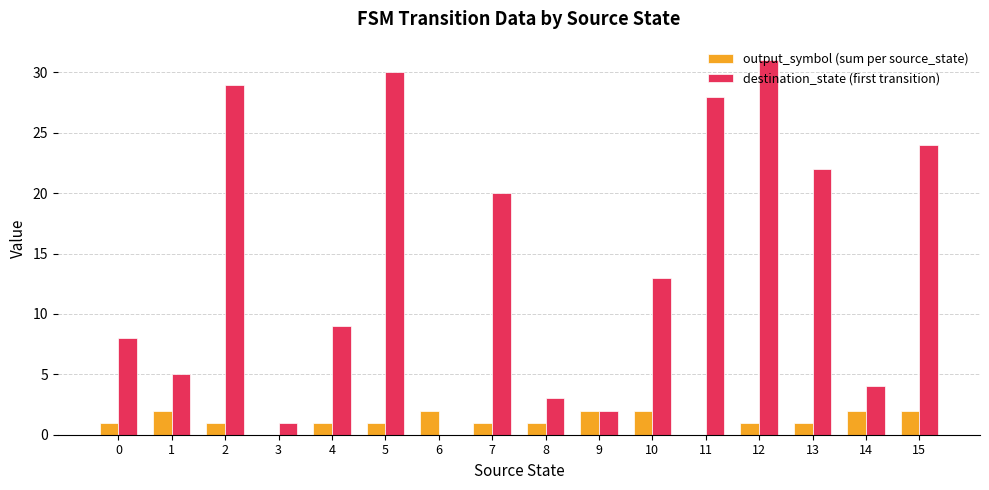

Which series has the largest range (max minus min)?

destination_state (first transition)